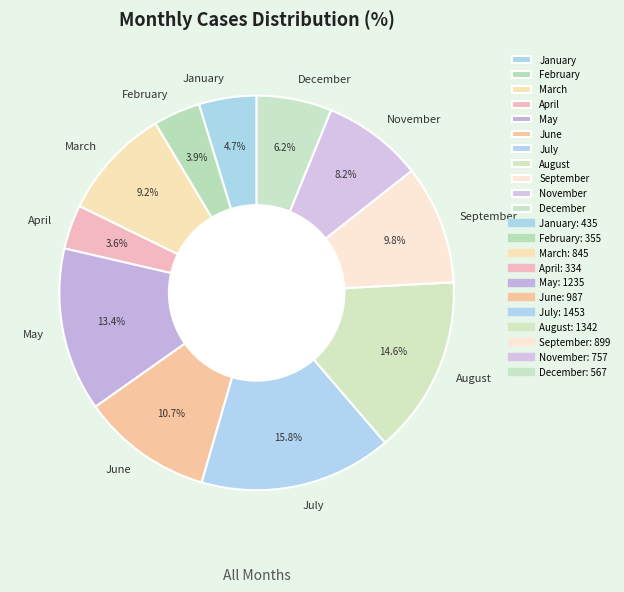

What percentage do May and January together represent?

18.1%